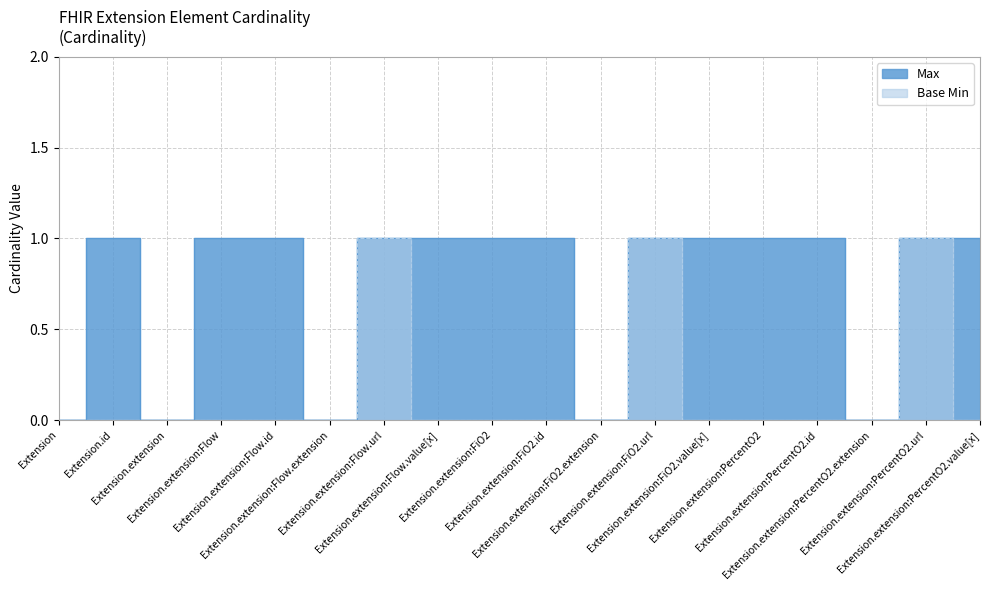

How many lines are shown in the chart?

2